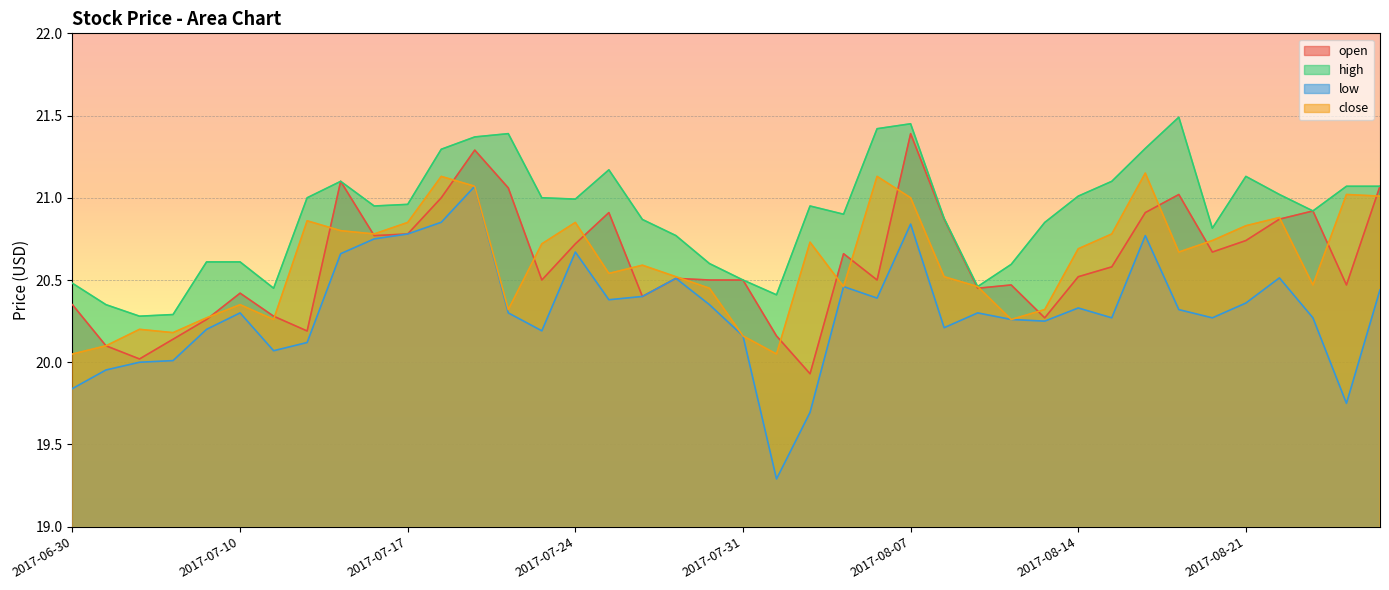

Does the chart display data point markers on the line(s)?

No